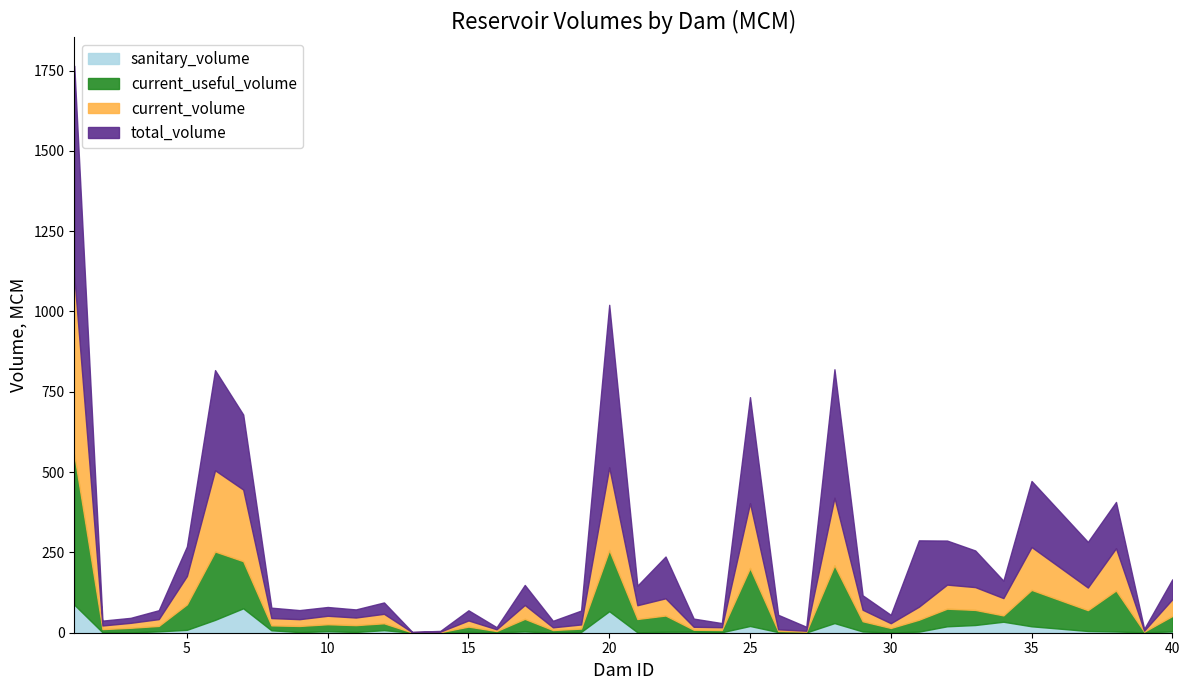

The current_volume series shows 20.9 at 30. True or false?

False